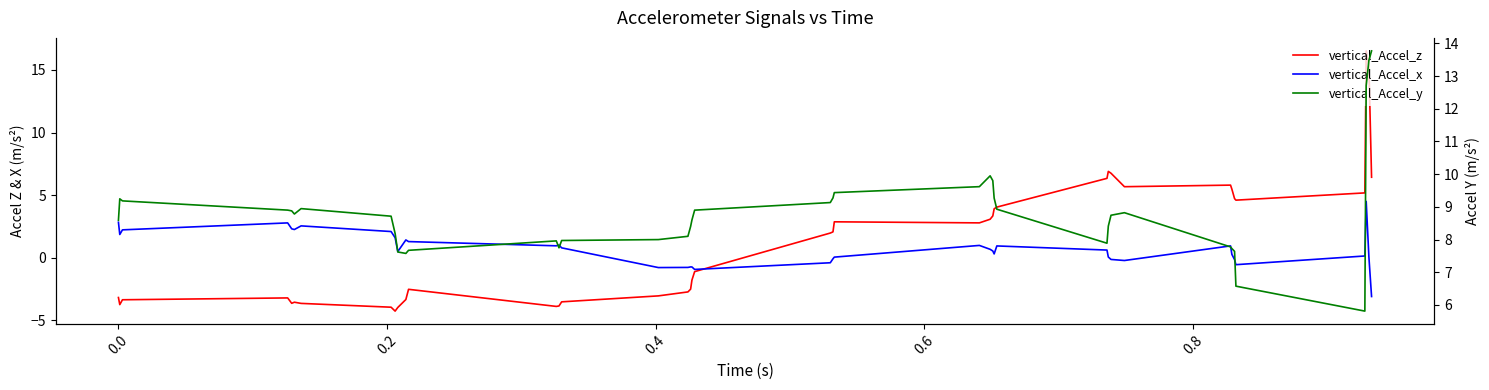

True or false: vertical_Accel_x and vertical_Accel_z intersect in this chart.

True